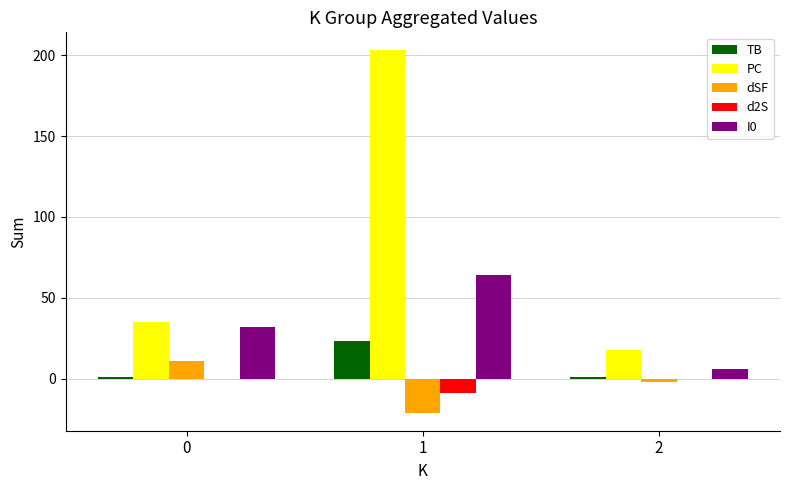

How many distinct data groups are displayed?

5